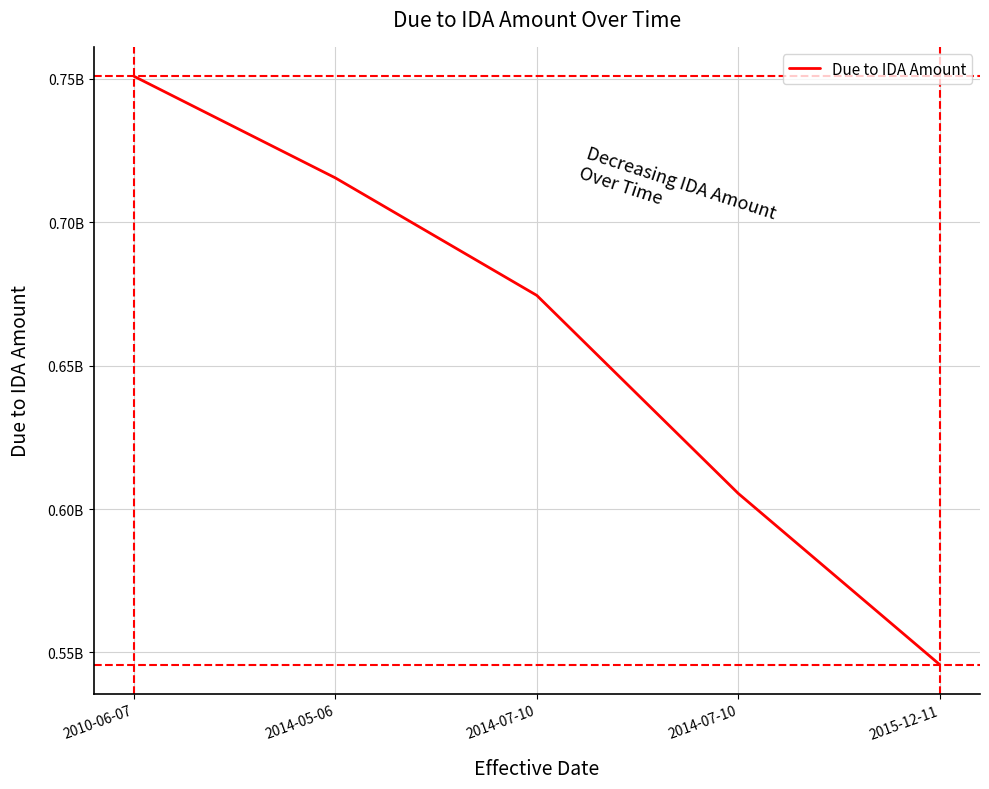

Reading left to right, transcribe all the data shown in this chart.

2010-06-07=750939916.7	2014-05-06=715493108.0	2014-07-10=674515737.6	2014-07-10=605461811.6	2015-12-11=545785842.0